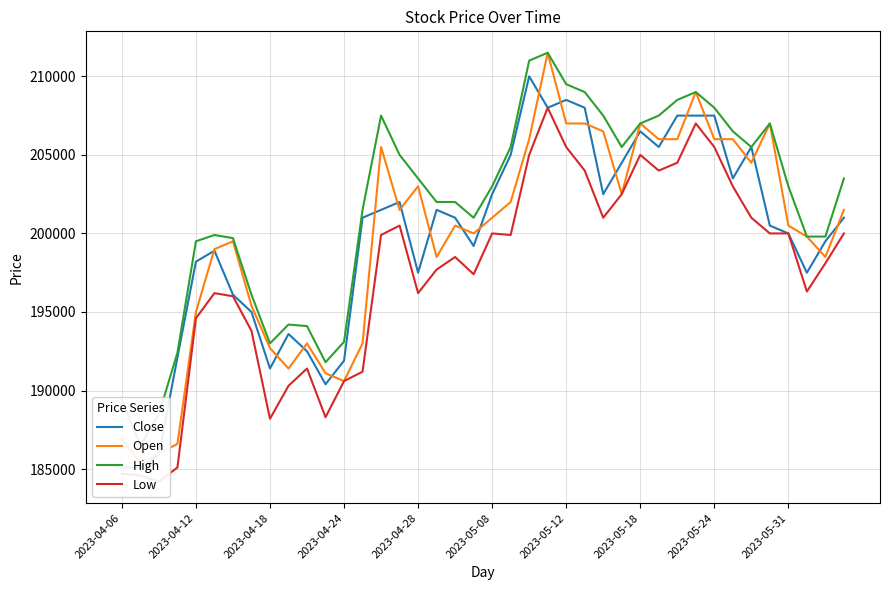

Read the Close value at 33.

203500